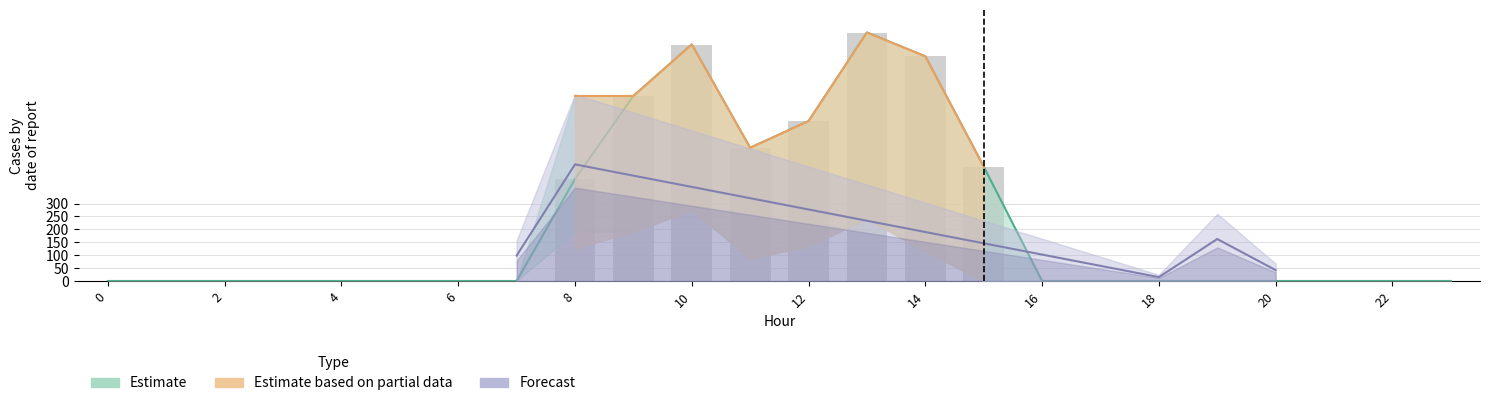

Reading left to right, extract all data points from this chart.

row_0_y9: 0=0.0	1=0.0	2=0.0	3=0.0	4=0.0	5=0.0	6=0.0	7=0.0	8=716.9	9=716.9	10=916.2	11=516.0	12=619.4	13=962.7	14=870.3	15=443.0	16=0.0	17=0.0	18=0.0	19=0.0	20=0.0	21=0.0	22=0.0	23=0.0
row_0_y10: 0=0.0	1=0.0	2=0.0	3=0.0	4=0.0	5=0.0	6=0.0	7=0.0	8=395.3	9=716.9	10=916.2	11=516.0	12=619.4	13=962.7	14=870.3	15=443.0	16=0.0	17=0.0	18=0.0	19=0.0	20=0.0	21=0.0	22=0.0	23=0.0
row_1_y9: 0=0.0	1=0.0	2=0.0	3=0.0	4=0.0	5=0.0	6=0.0	7=0.0	8=191.1	9=191.1	10=274.1	11=87.0	12=134.6	13=241.5	14=113.7	15=0.0	16=0.0	17=0.0	18=0.0	19=0.0	20=0.0	21=0.0	22=0.0	23=0.0
row_1_y10: 0=0.0	1=0.0	2=0.0	3=0.0	4=0.0	5=0.0	6=0.0	7=0.0	8=125.2	9=191.1	10=274.1	11=87.0	12=134.6	13=241.5	14=113.7	15=0.0	16=0.0	17=0.0	18=0.0	19=0.0	20=0.0	21=0.0	22=0.0	23=0.0
row_4_y9: 0=0.0	1=0.0	2=0.0	3=0.0	4=0.0	5=0.0	6=0.0	7=0.0	8=716.9	9=716.9	10=916.2	11=516.0	12=619.4	13=962.7	14=870.3	15=443.0	16=0.0	17=0.0	18=0.0	19=0.0	20=0.0	21=0.0	22=0.0	23=0.0
row_4_y15: 0=0.0	1=0.0	2=0.0	3=0.0	4=0.0	5=0.0	6=0.0	7=39.4	8=180.7	9=0.0	10=0.0	11=0.0	12=0.0	13=0.0	14=0.0	15=0.0	16=0.0	17=0.0	18=6.0	19=65.0	20=16.8	21=0.0	22=0.0	23=0.0